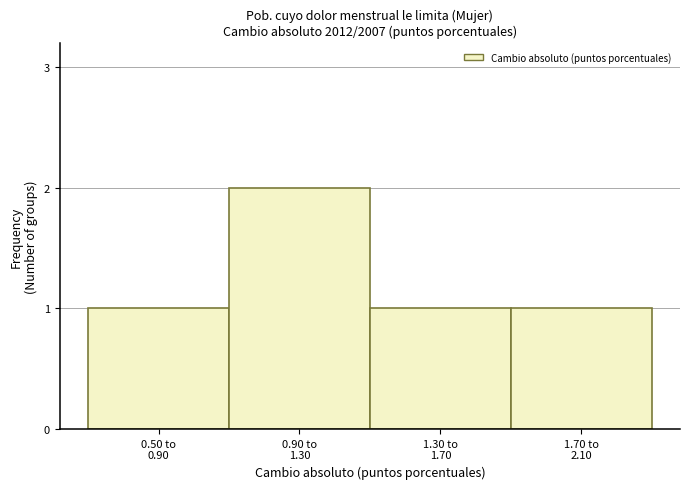

Reading left to right, extract all data points from this chart.

1	2	1	1